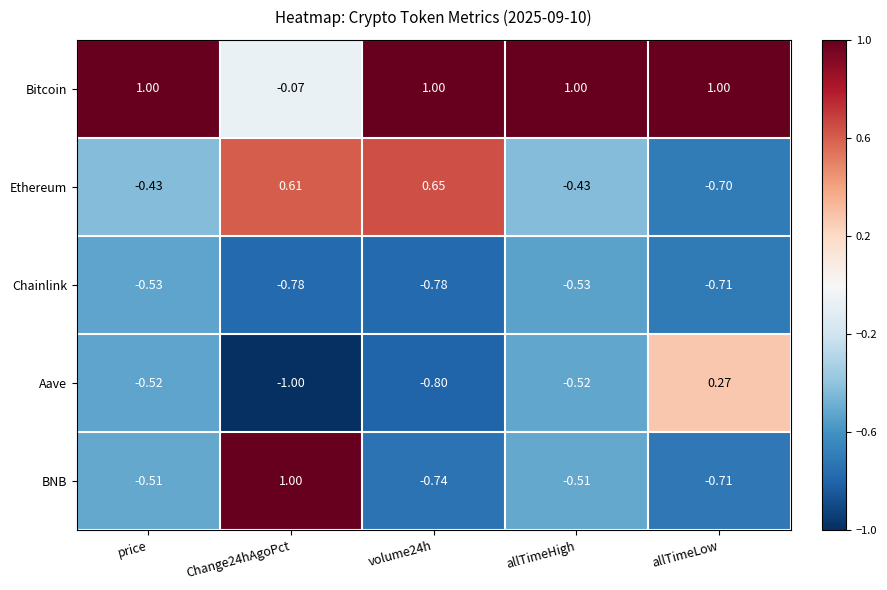

Rank the series at volume24h from highest to lowest value.

Bitcoin, Ethereum, BNB, Chainlink, Aave